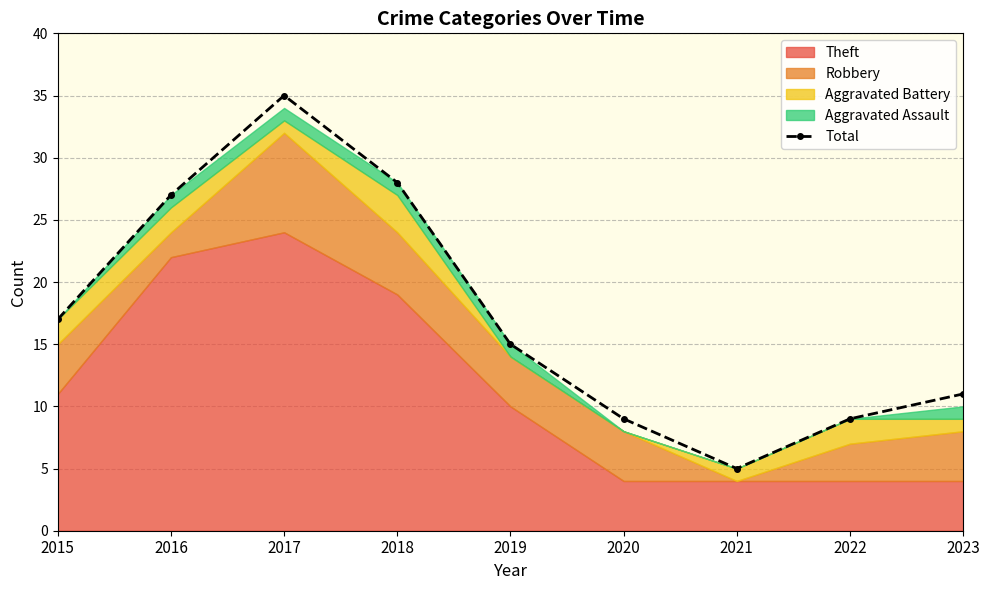

At which category does the chart reach its peak across all series?

2017